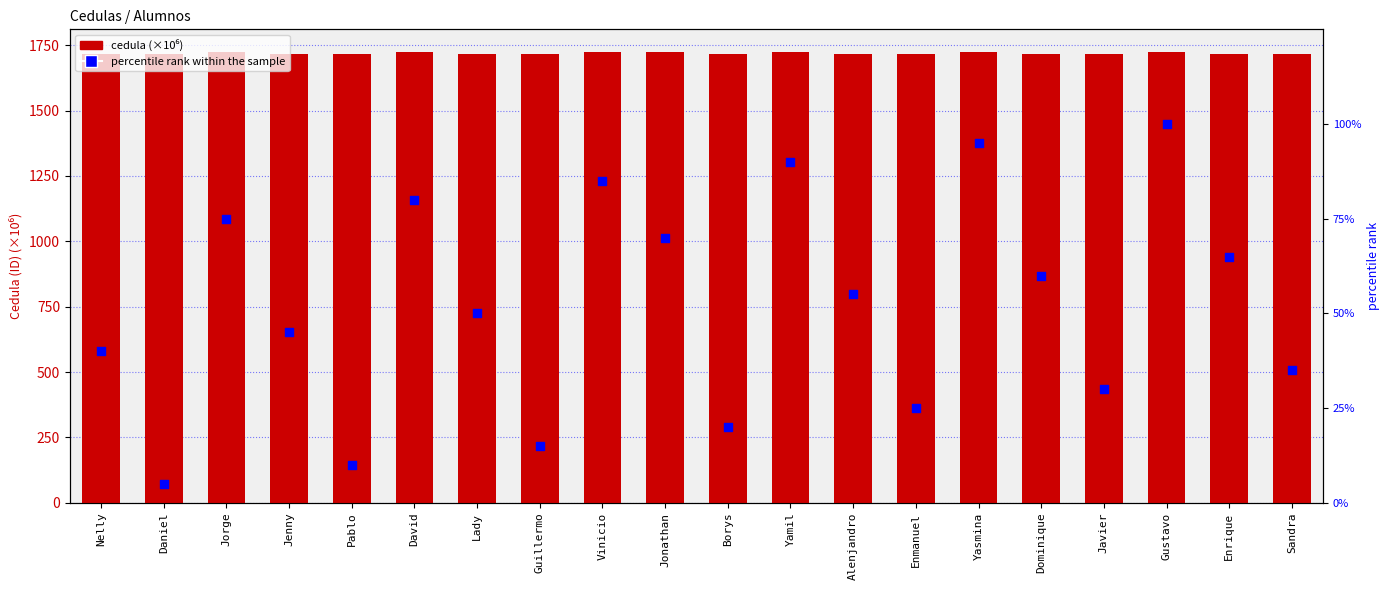

Is the value of cedula (×10⁶) at Jenny greater than the value of percentile rank within the sample at Enrique?

Yes